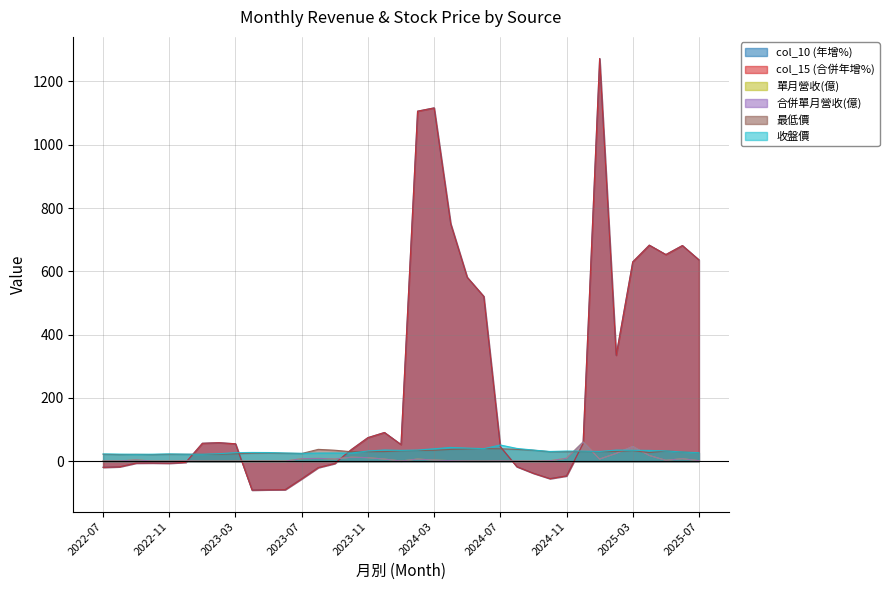

At which category does 合併單月營收(億) reach its first local peak?

2022-09